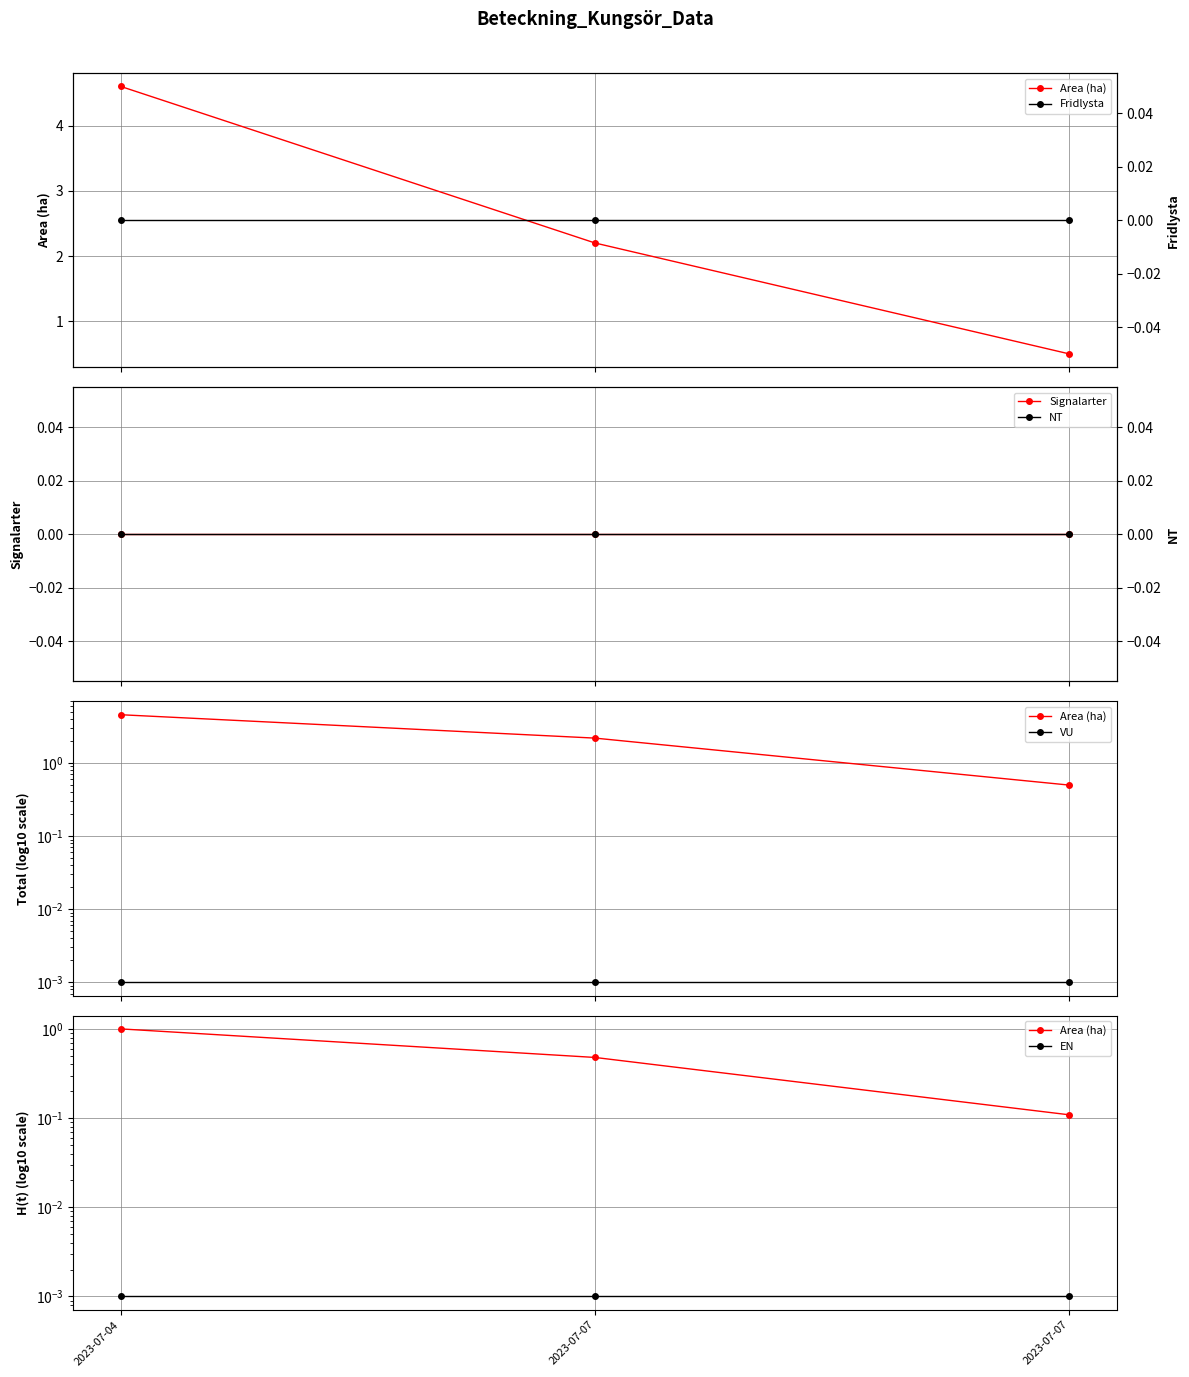

Rank the categories by Area (ha) value from highest to lowest.

2023-07-04, 2023-07-07, 2023-07-07